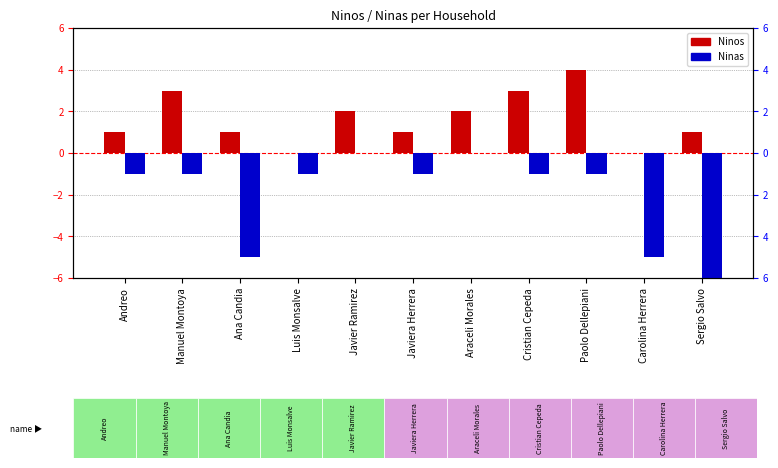

Rank the series by their average value, from highest to lowest.

Ninos, Ninas